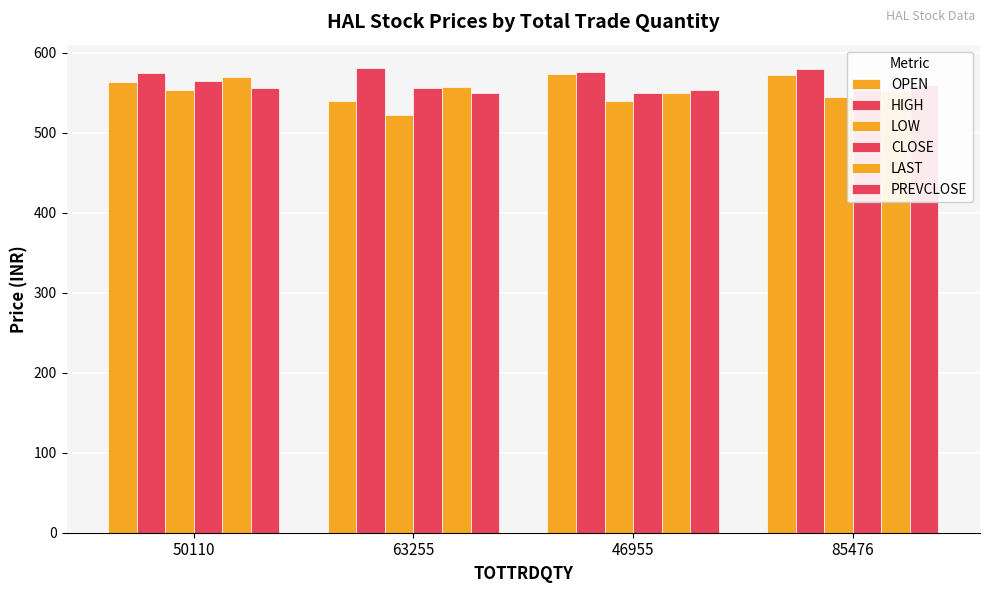

Reading left to right, list all the values displayed in this chart.

OPEN: 564.0	540.0	574.0	572.0
HIGH: 574.6	581.0	575.6	580.0
LOW: 553.1	522.0	540.0	545.0
CLOSE: 565.1	556.4	549.8	553.3
LAST: 570.0	556.8	550.0	552.0
PREVCLOSE: 556.4	549.8	553.3	559.9